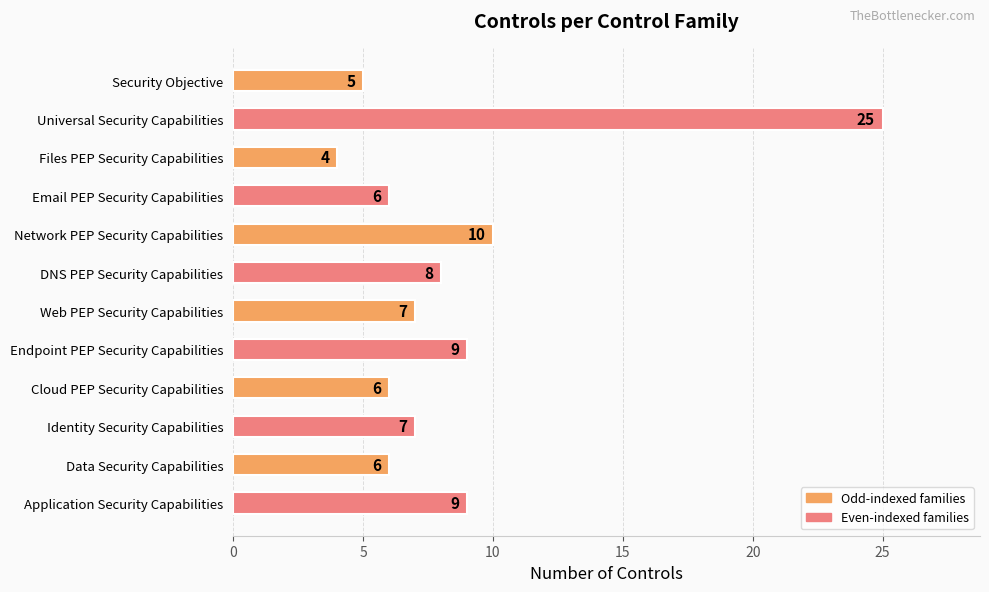

True or false: the data shows 6 at Files PEP Security Capabilities.

False